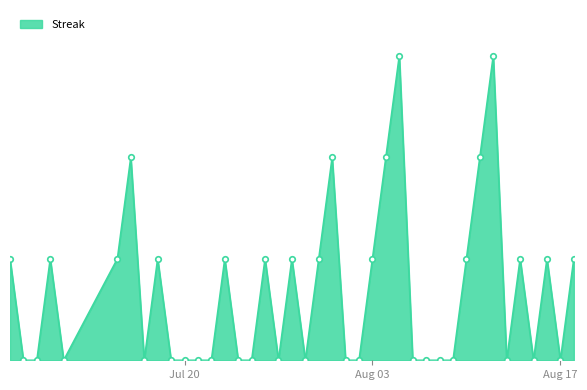

Does the chart have visible grid lines?

No